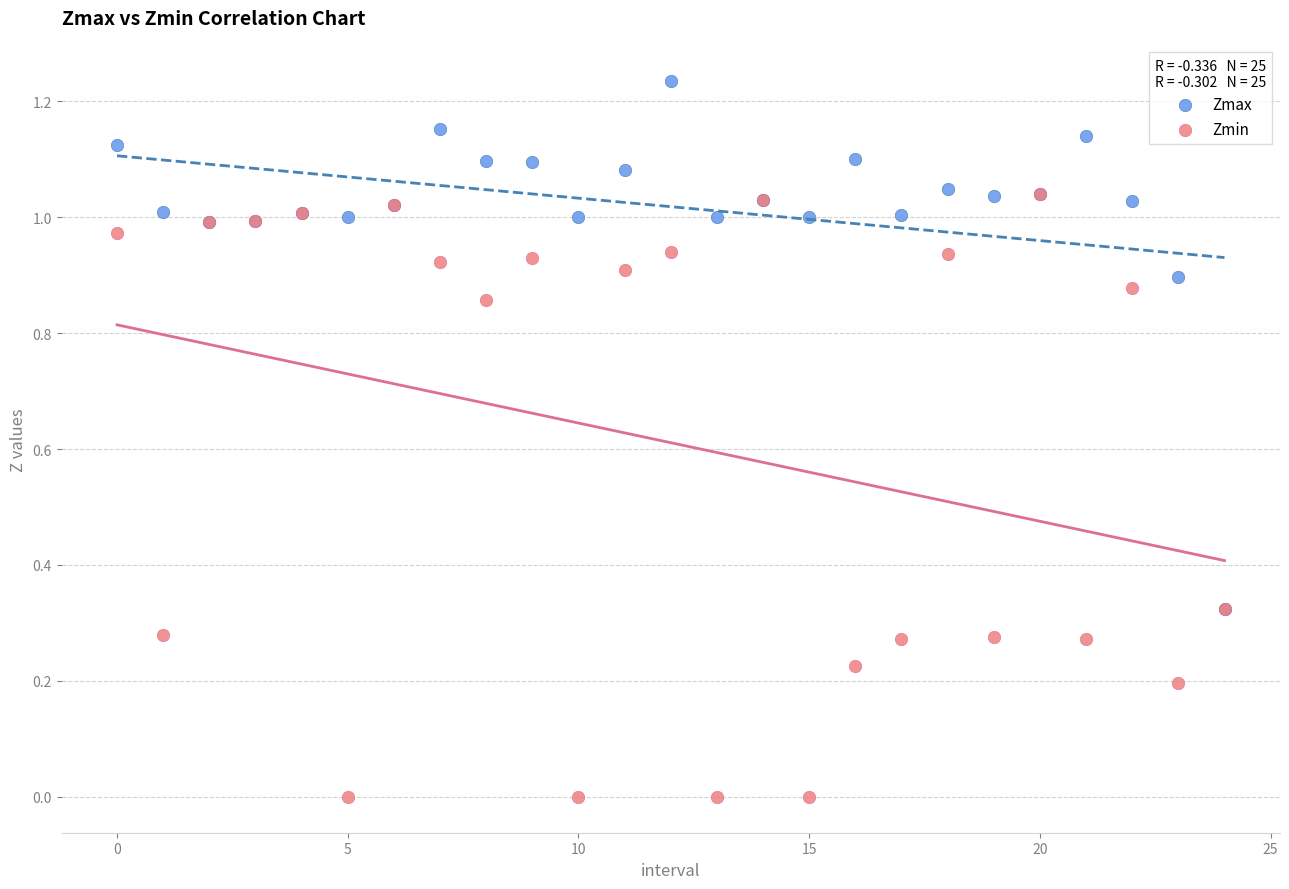

Which series has the largest Y range (max minus min)?

Zmin